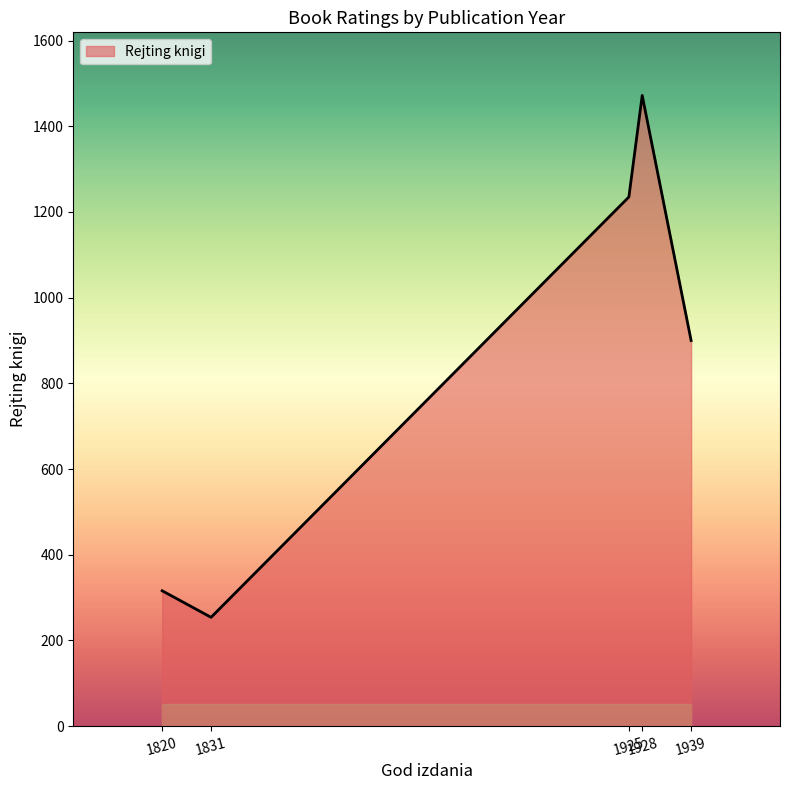

At which label does the data first exceed 900?

1925